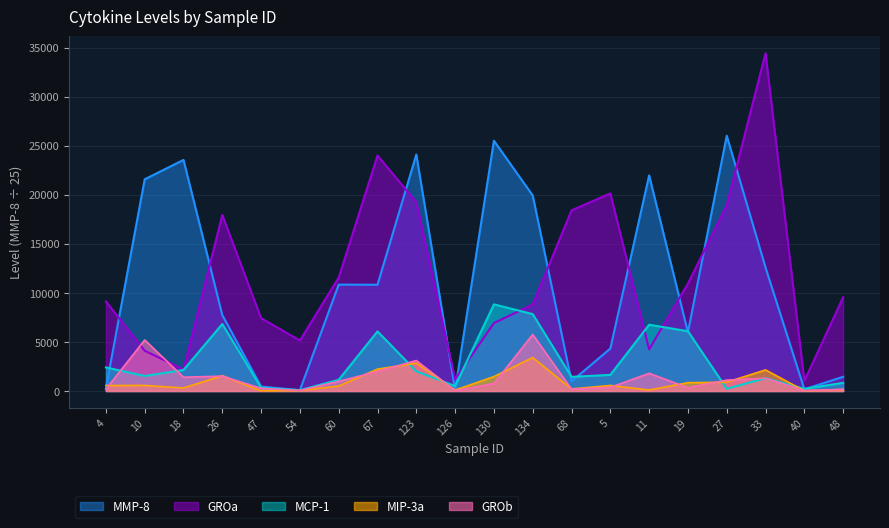

True or false: MCP-1 has a value of 225.4 at 40.

True